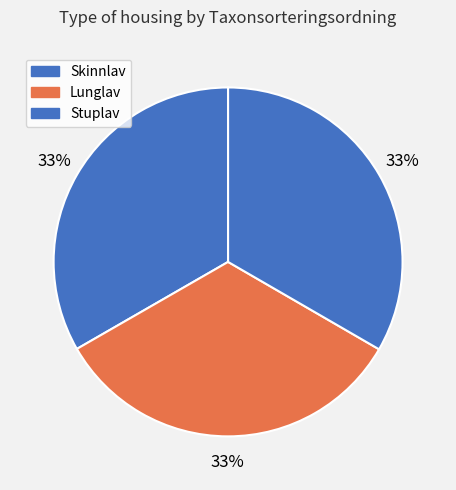

Is there a majority slice in this chart?

No